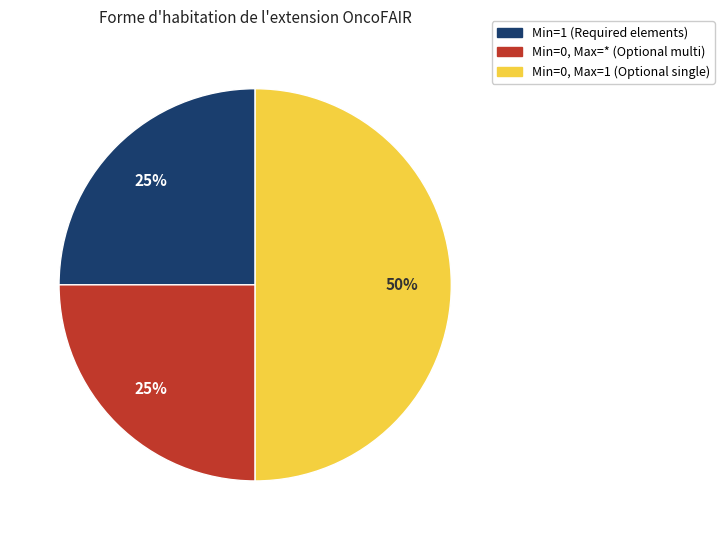

To the nearest percent, what is the average slice percentage?

33%